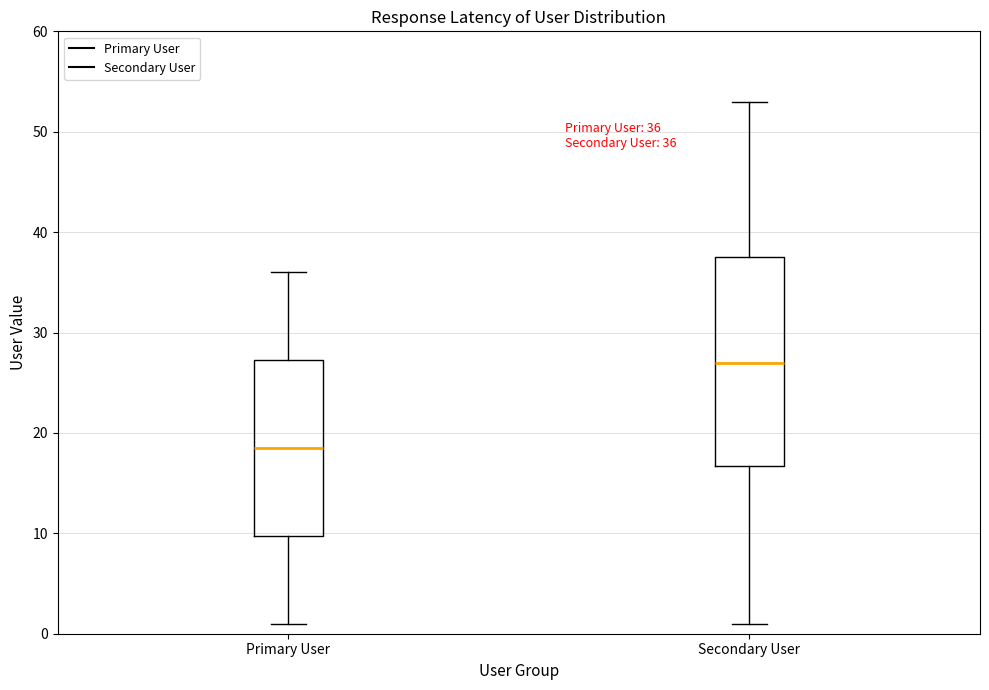

Comparing the boxes themselves (not the whiskers), which one is the tallest?

Secondary User